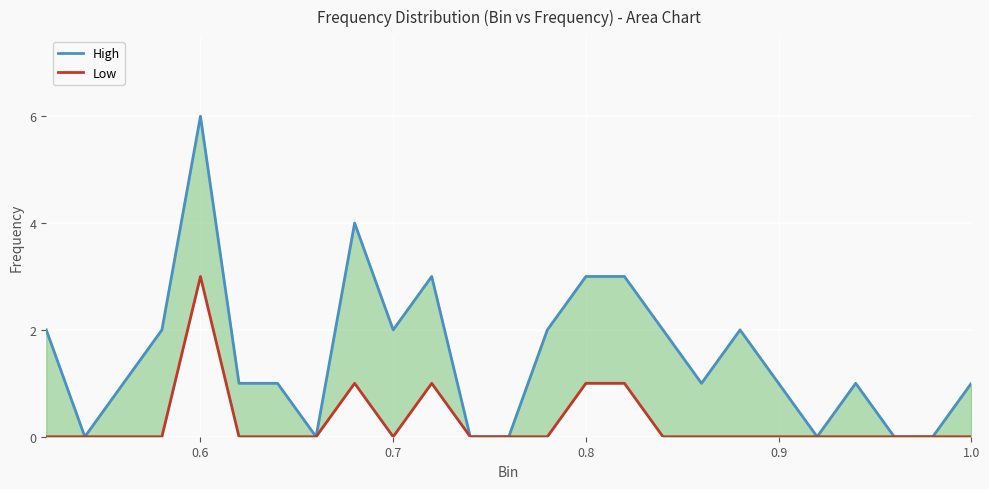

True or false: Low and High intersect in this chart.

False